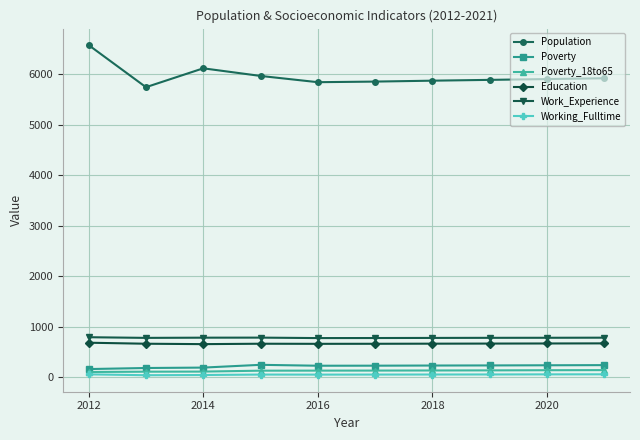

What is the difference between the maximum and minimum values in the Poverty series?

84